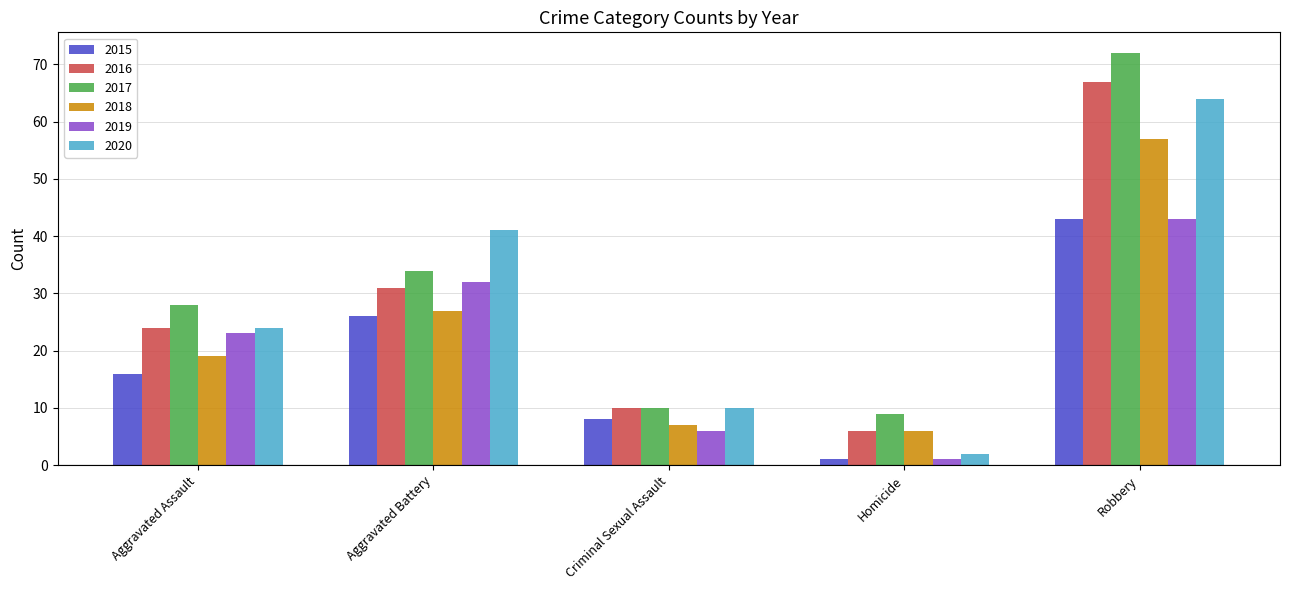

Which series has the largest total across all categories?

2017